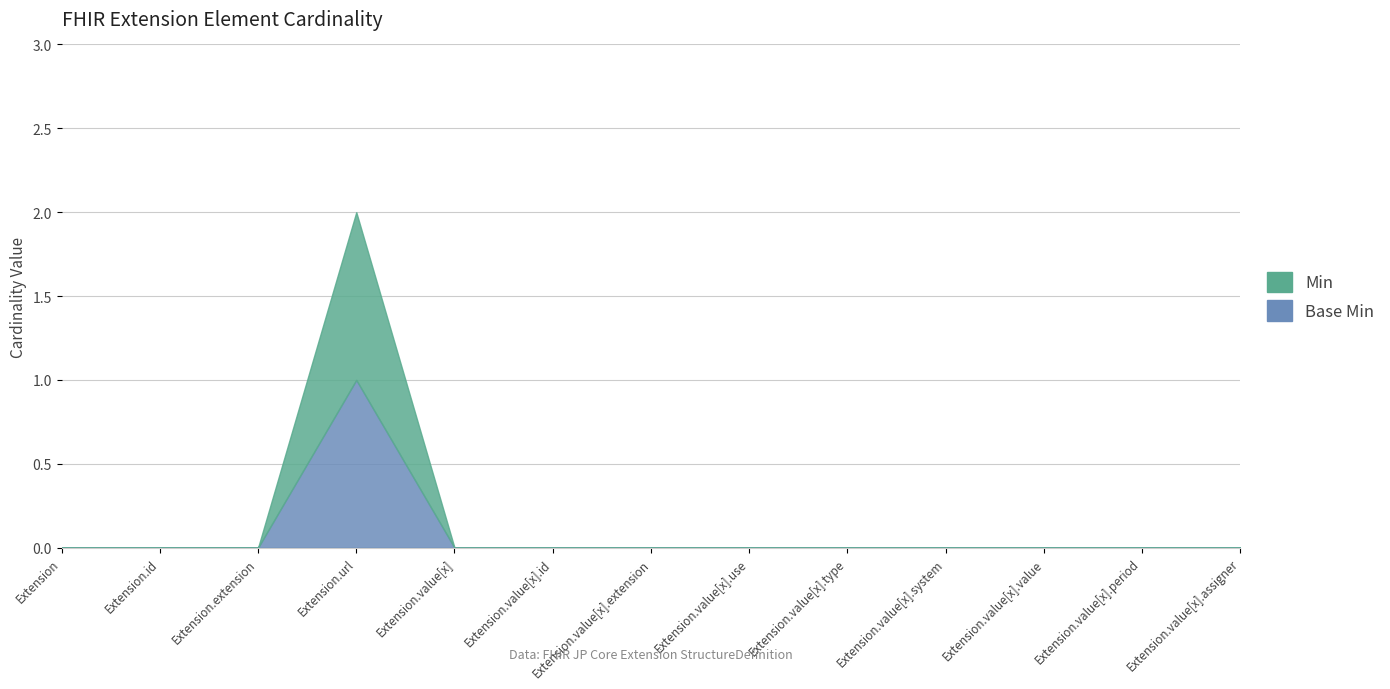

How many positive values does the Min series have?

1